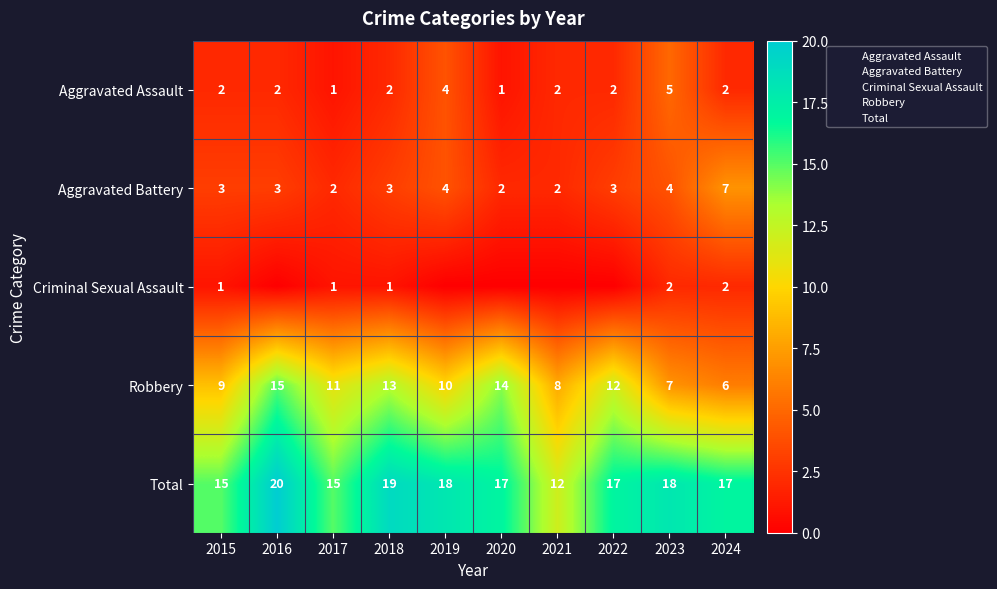

What is the spread (max minus min) of values at 2022?

17